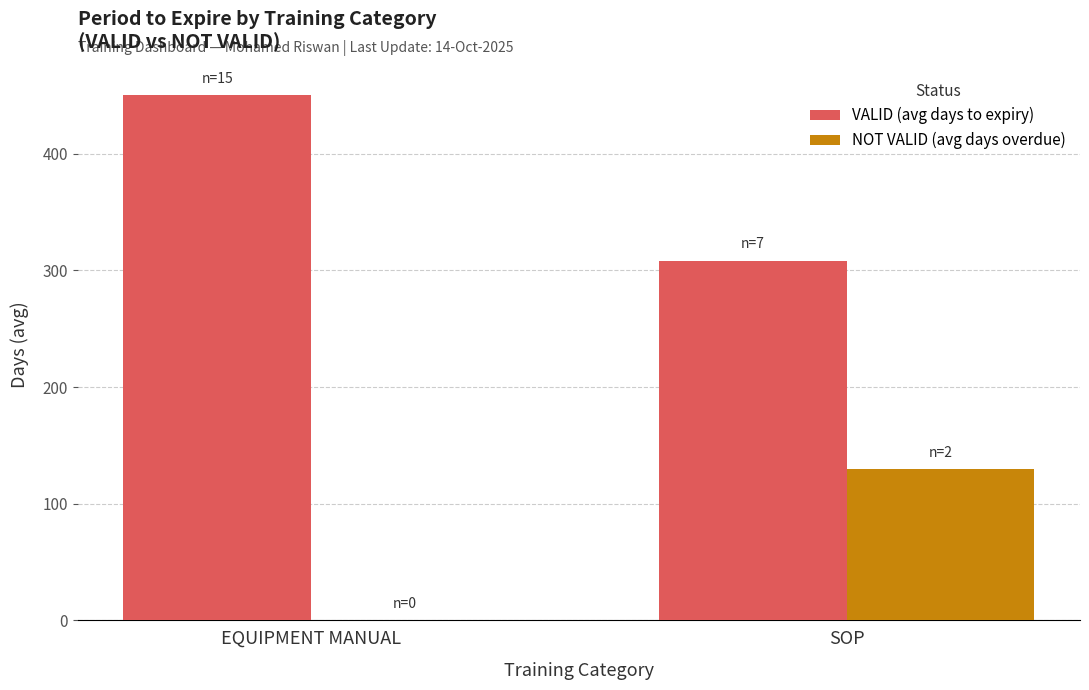

How many groups of bars are there?

2